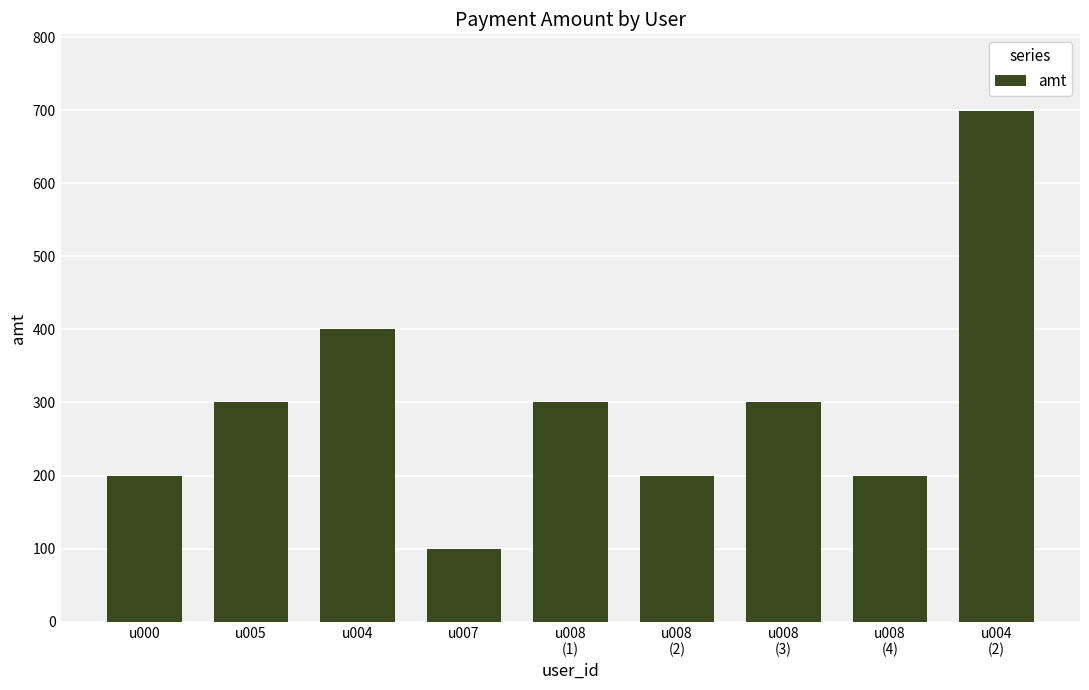

Approximately how many times larger is the value at u007 compared to u005?

0.3